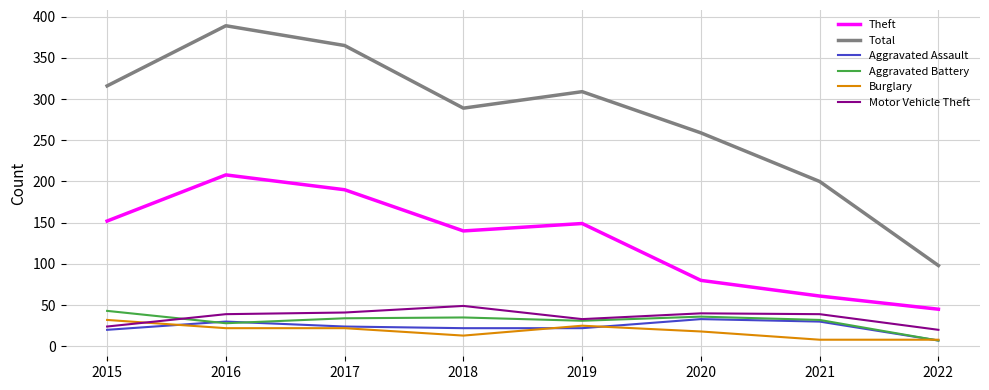

What is the difference between the highest and lowest values at 2015?

296